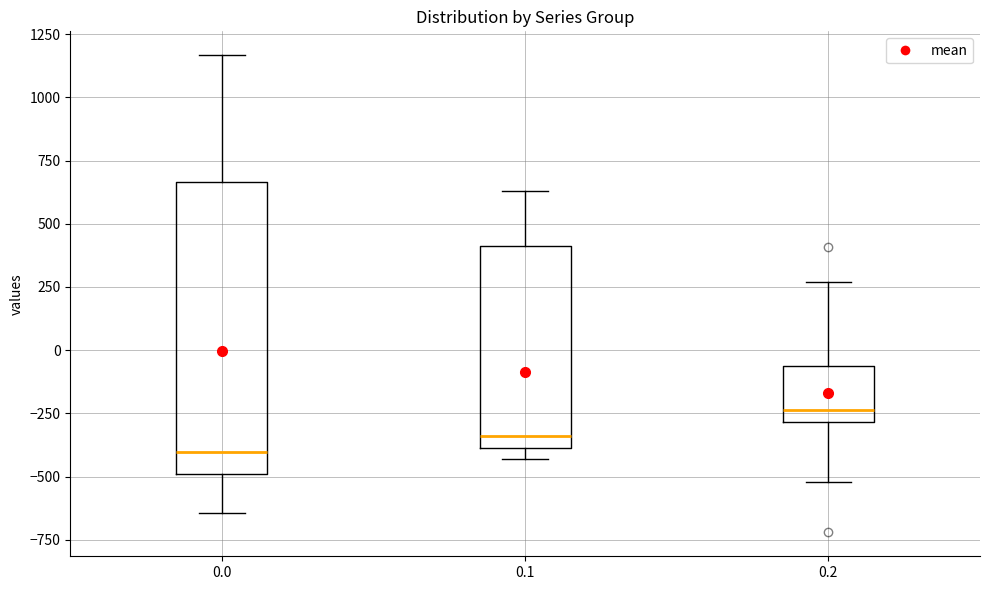

Which box's median line is the highest?

0.2